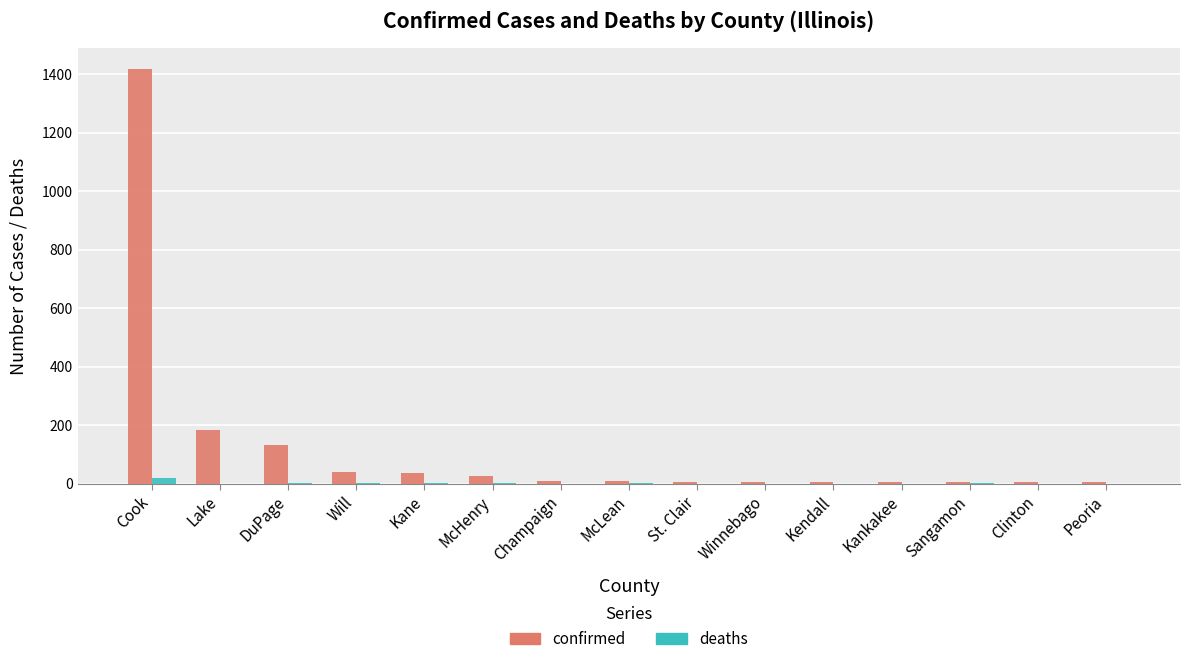

What are all the series names shown in the legend?

confirmed, deaths